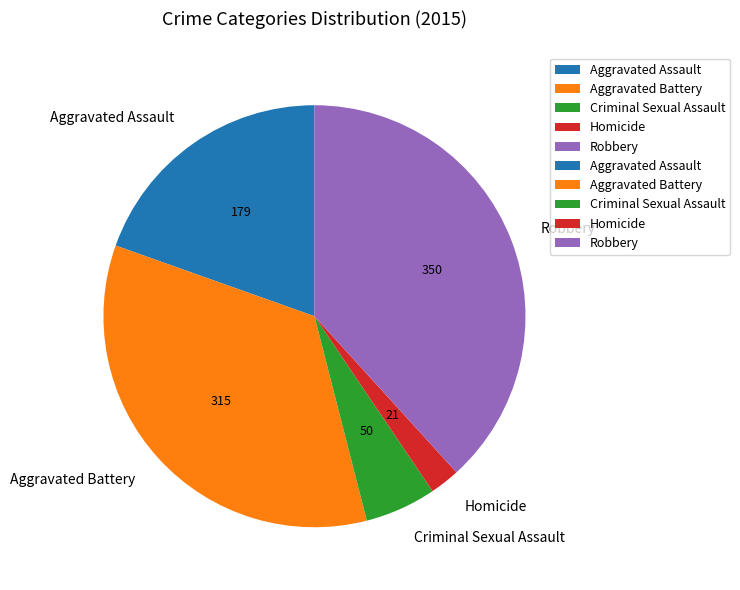

Which category has the biggest portion of the pie?

Robbery